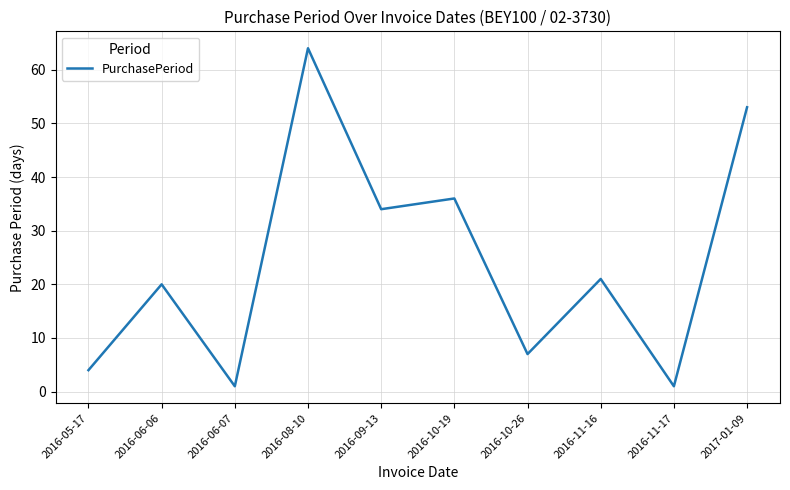

At which category does the chart reach its peak across all series?

2016-08-10